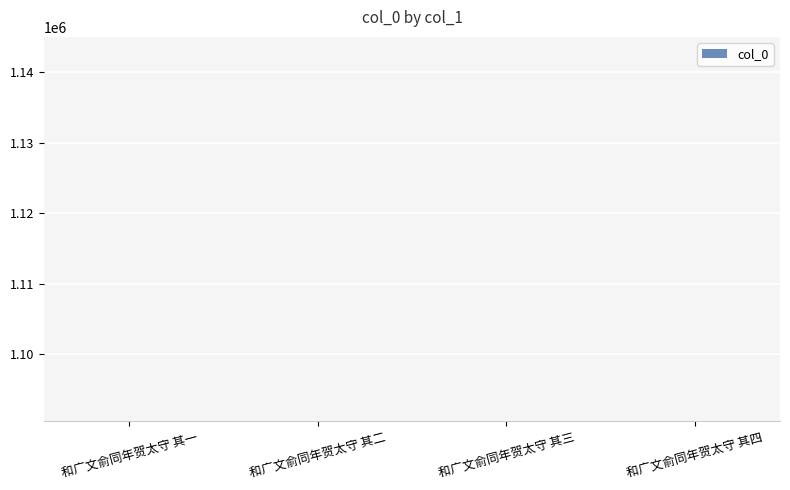

The chart shows a value of 1769123 at 和广文俞同年贺太守 其三. True or false?

False